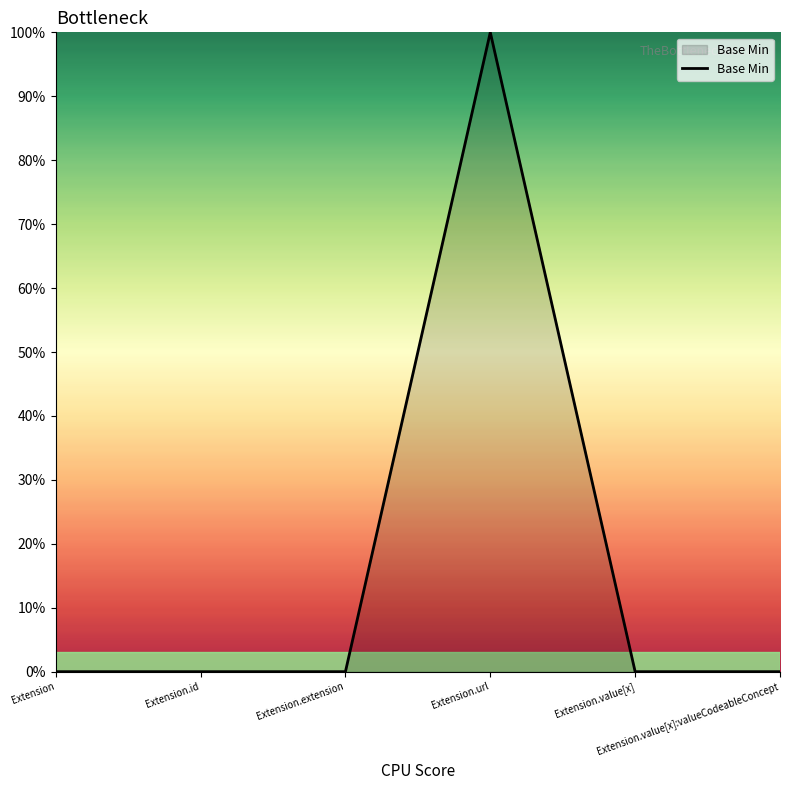

At which category does the chart reach its minimum across all series?

Extension